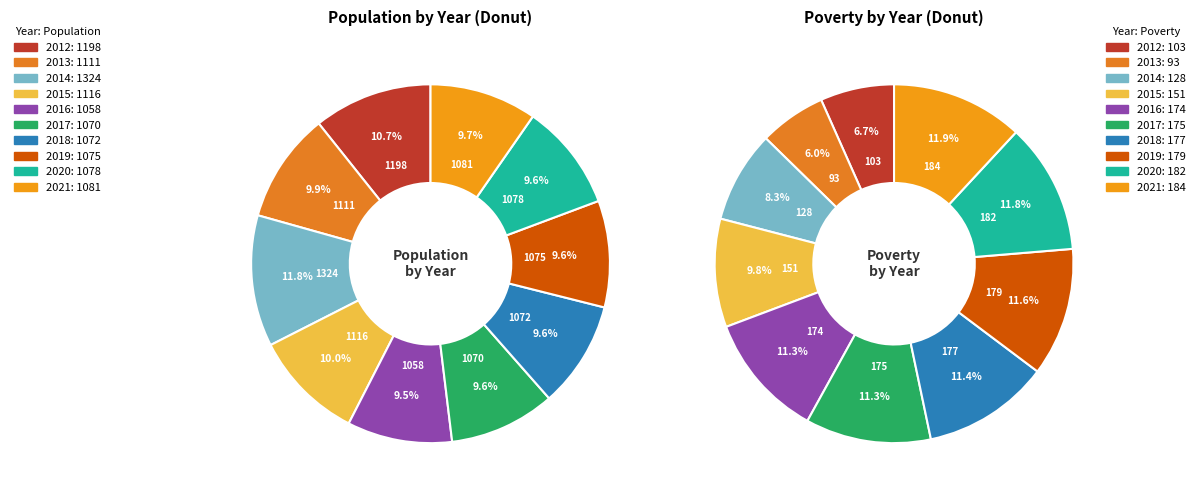

What percentage do 2016 and 2018 together represent?

19.0%